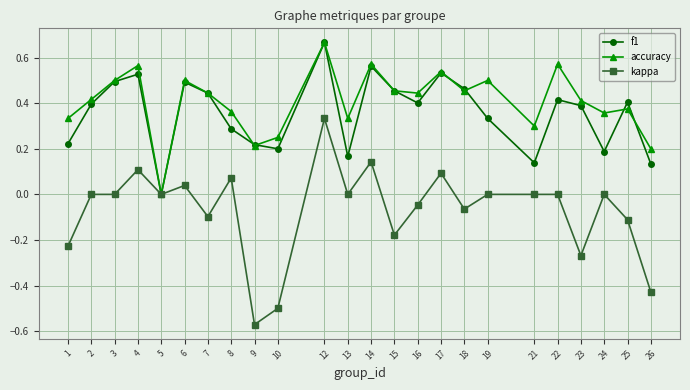

At which category does accuracy reach its first local peak?

4